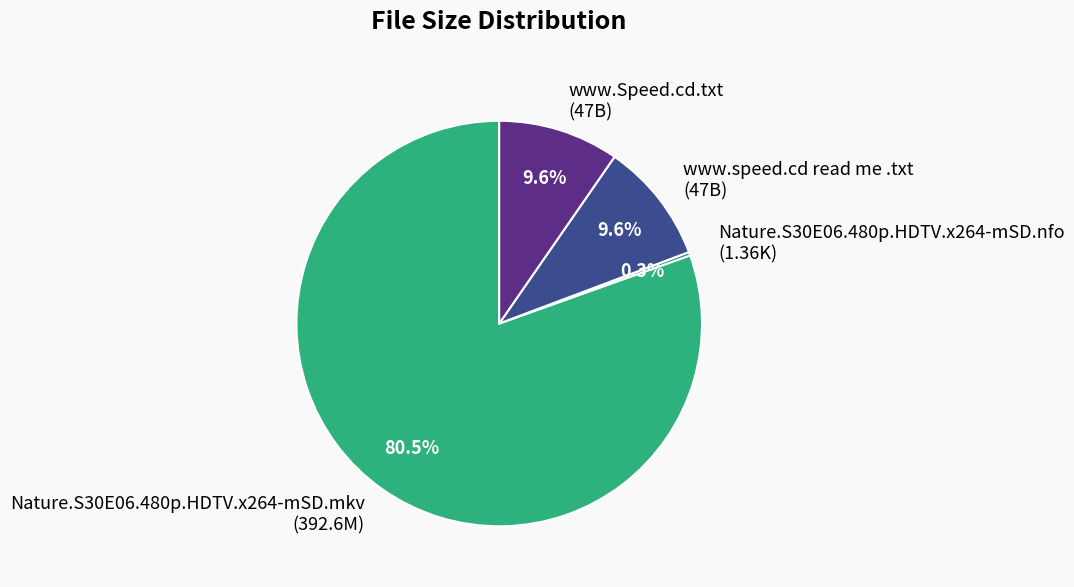

To the nearest percent, what is the average slice percentage?

25%